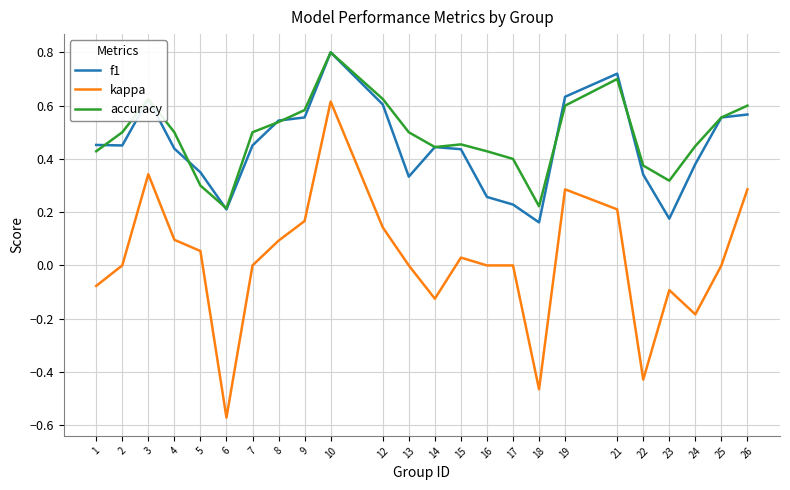

What are all the series names shown in the legend?

f1, kappa, accuracy